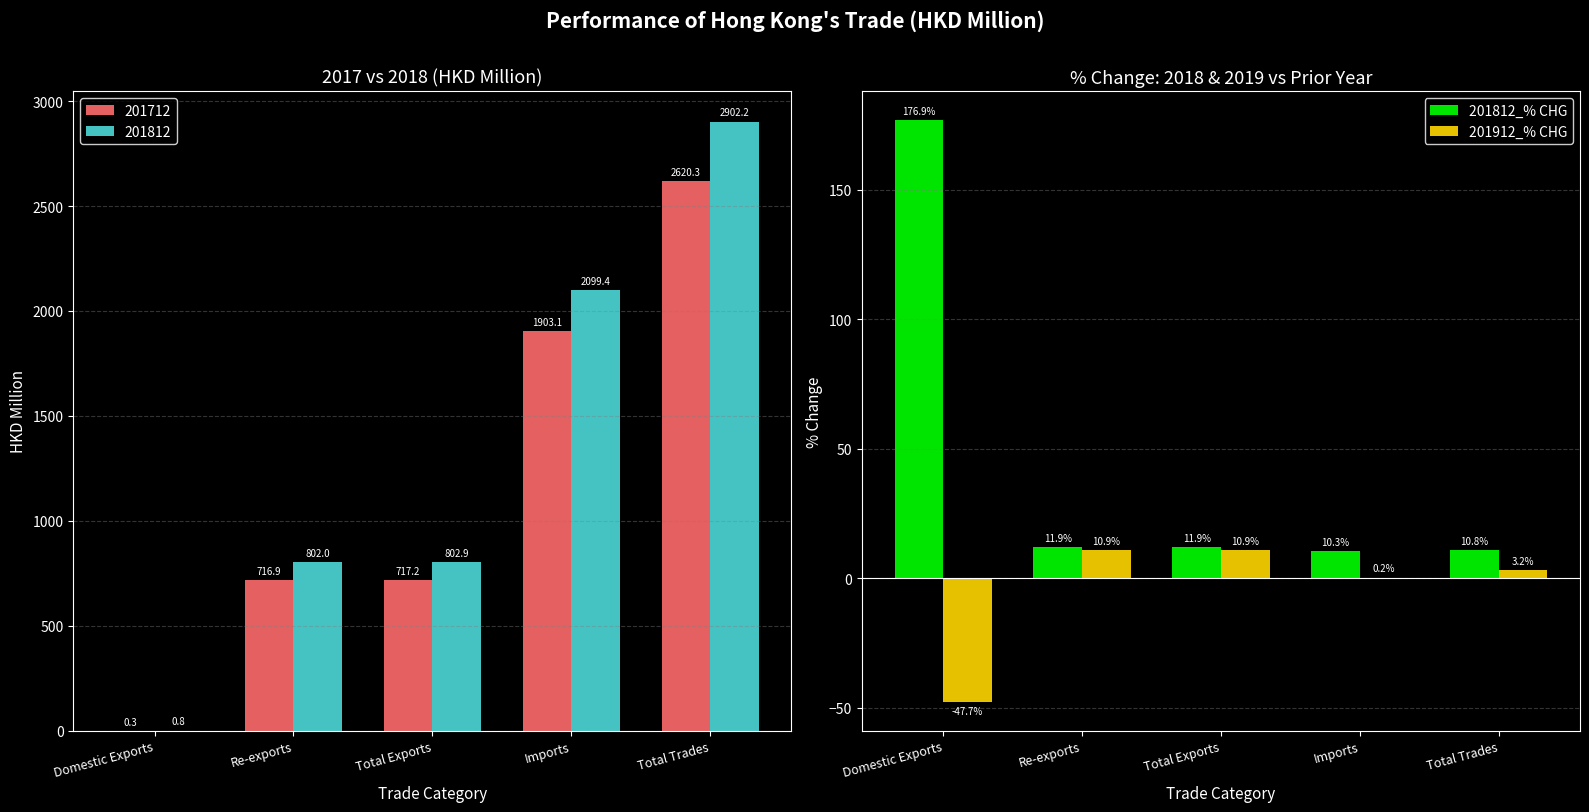

Where is 201912_% CHG nearest to the value -18?

Imports